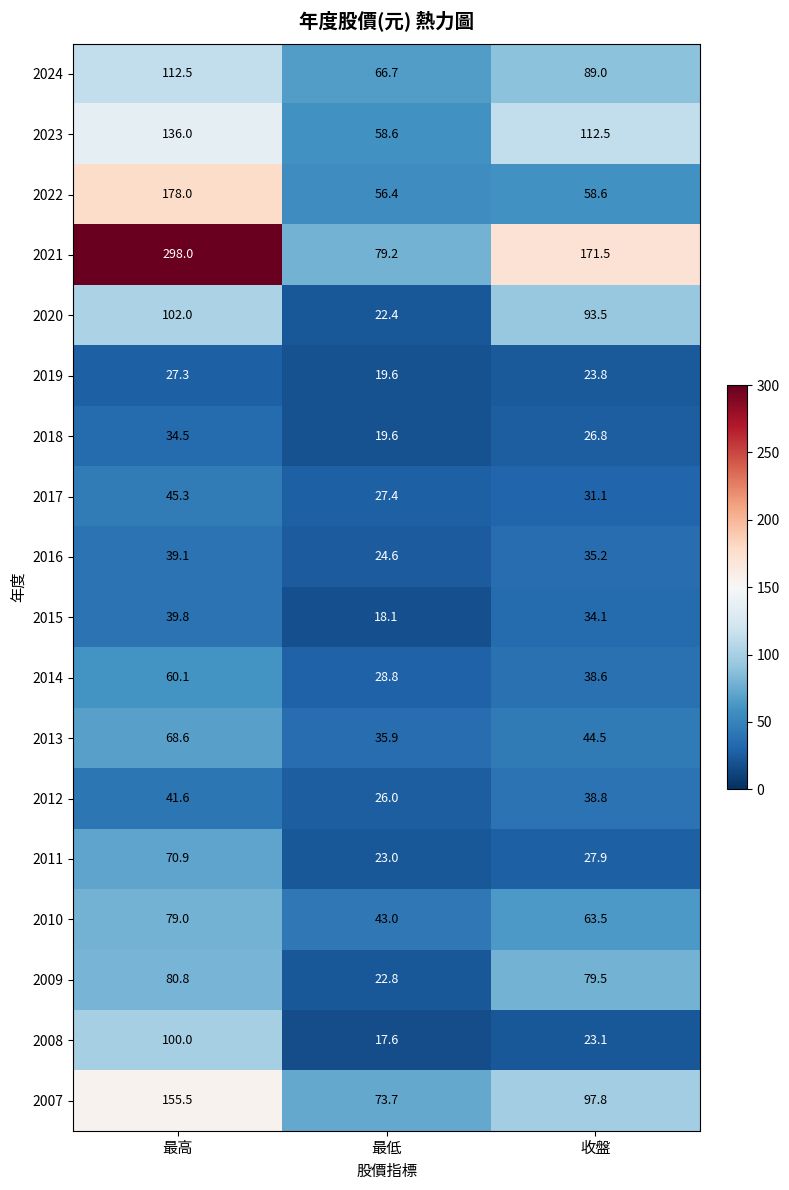

What is the spread (max minus min) of values at 最低?

61.6